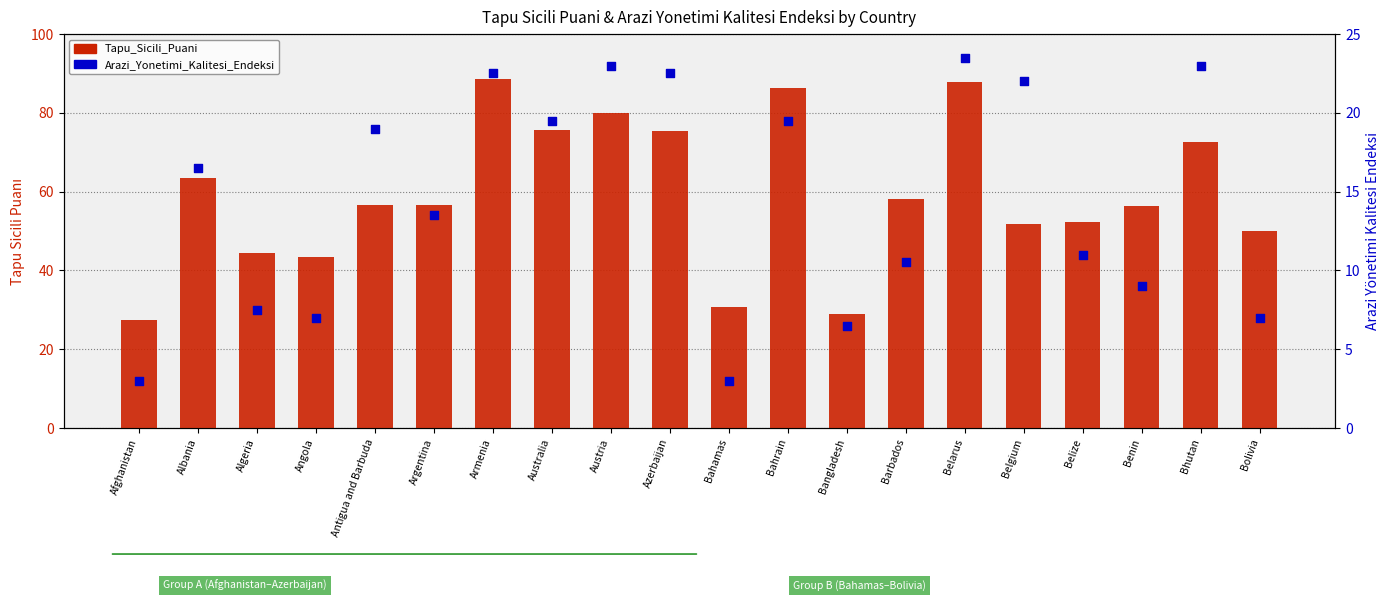

Which series has the largest total across all categories?

Tapu_Sicili_Puani